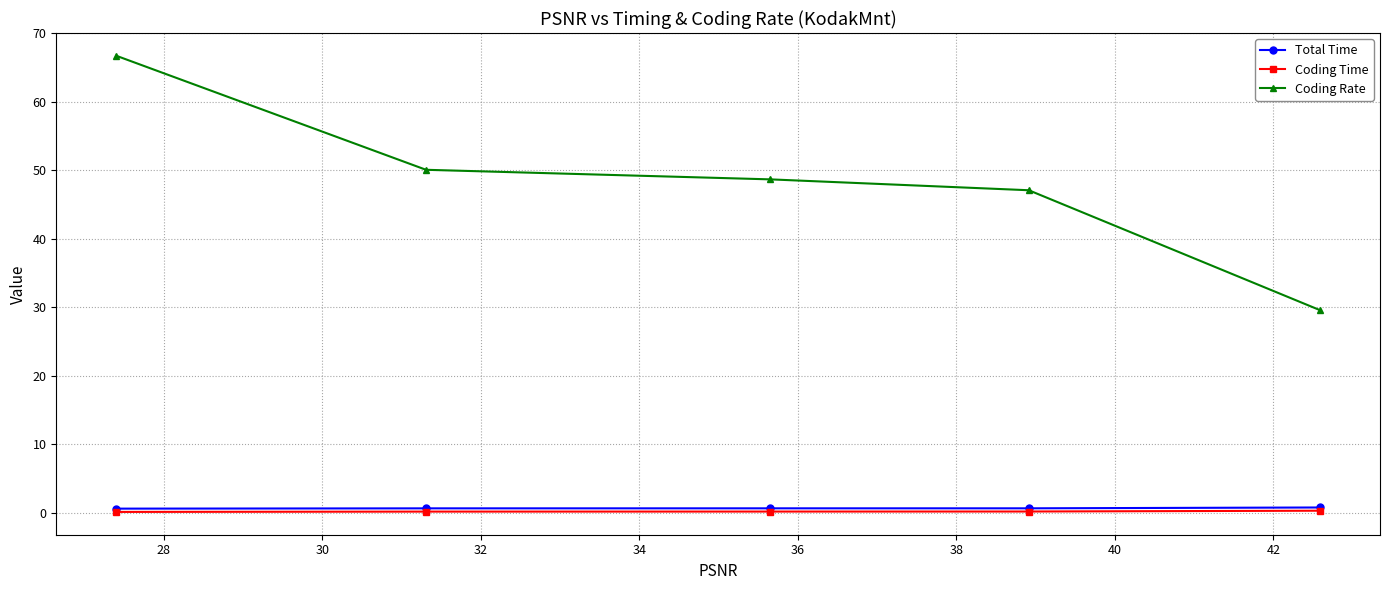

True or false: Coding Rate and Total Time cross at least once.

False